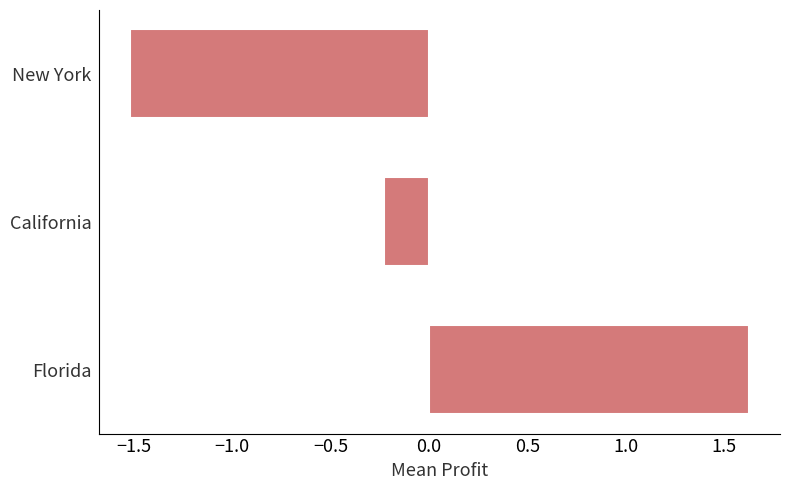

Rank the categories by value from lowest to highest.

New York, California, Florida